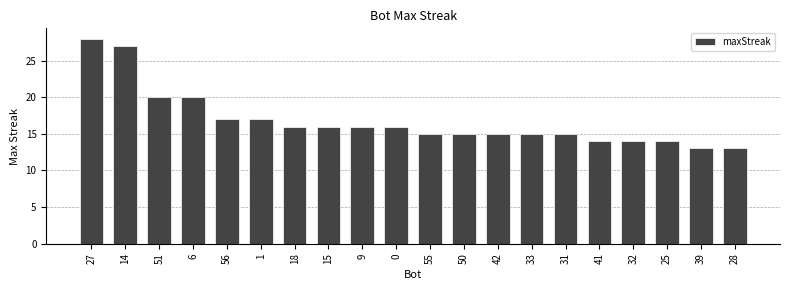

At which category does the chart reach its peak across all series?

27